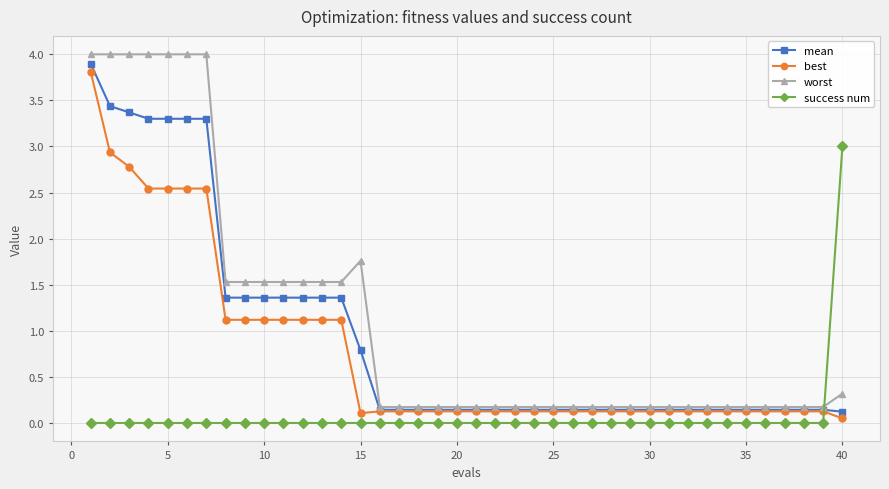

How many intersections are there between success num and worst?

1